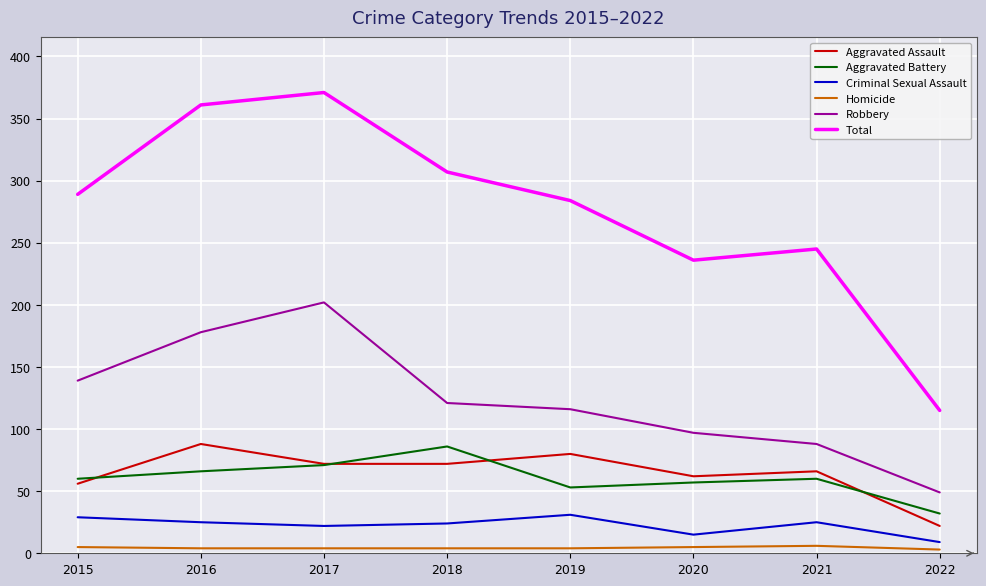

At which category is the sum across all series the highest?

2017